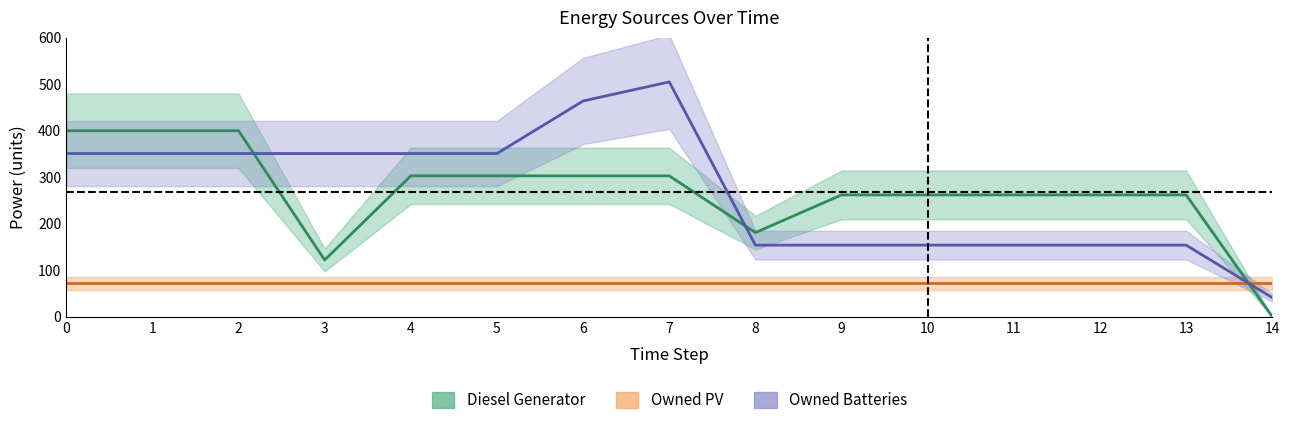

Is it true that Diesel Generator equals 262 at 9?

True